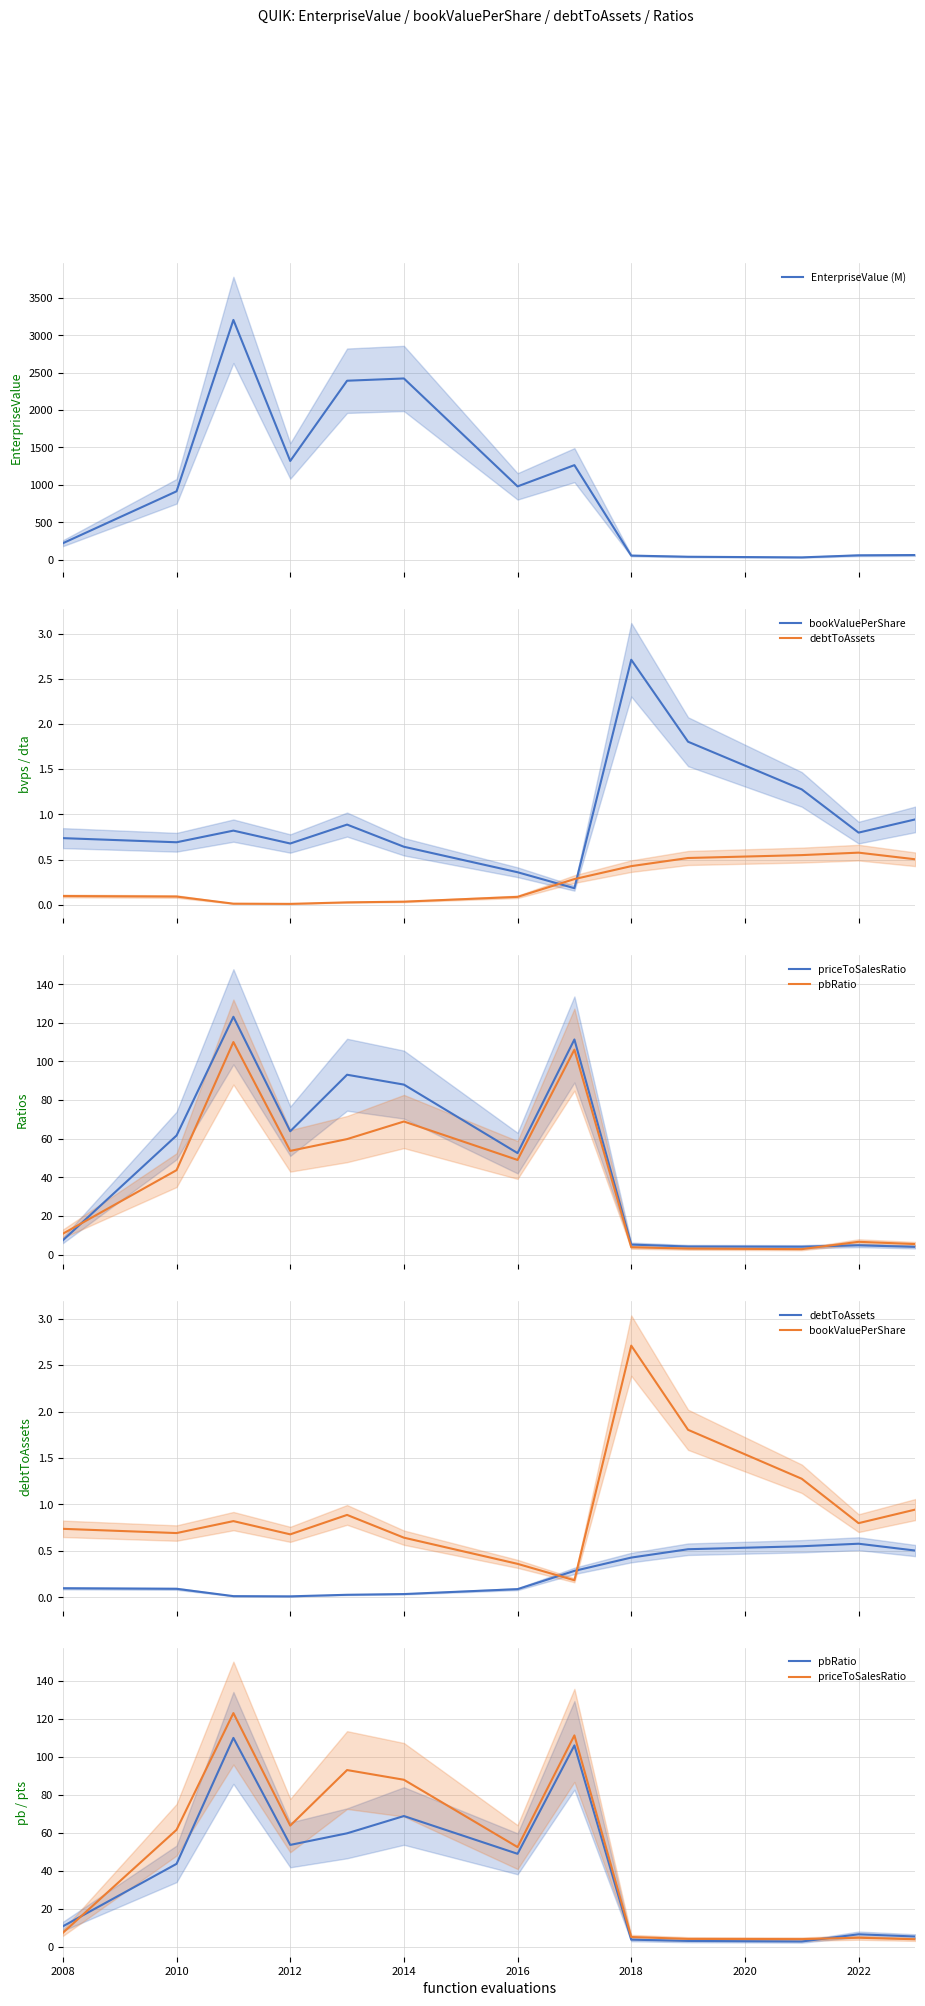

Rank the series by their maximum value, from highest to lowest.

EnterpriseValue (M), priceToSalesRatio, pbRatio, bookValuePerShare, debtToAssets